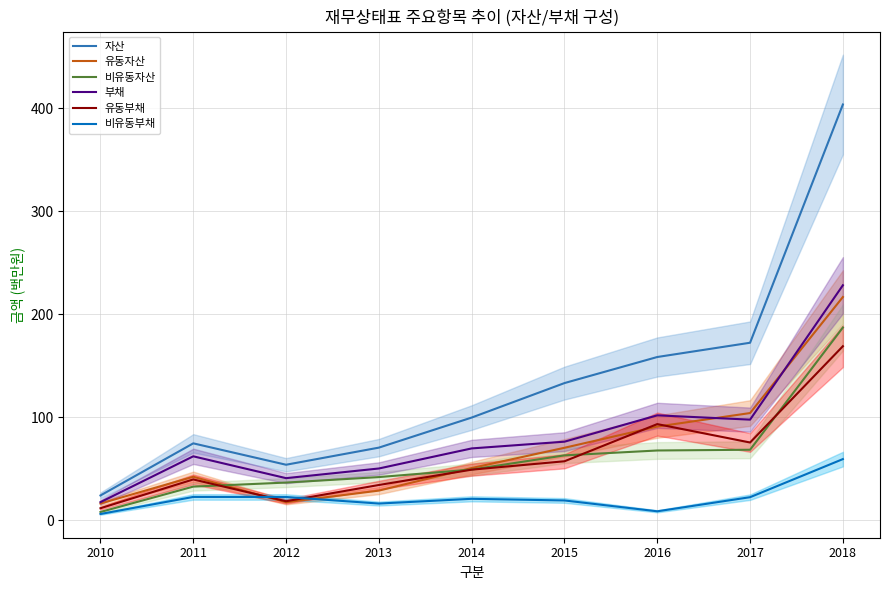

Reading right to left, list all the values displayed in this chart.

자산: 403.4	172.1	158.3	133.0	99.5	70.3	53.7	74.5	23.9
유동자산: 216.5	103.9	90.8	70.2	50.5	28.6	17.3	42.0	16.1
비유동자산: 186.9	68.3	67.5	62.8	49.0	41.7	36.4	32.5	7.8
부채: 227.9	97.5	101.7	76.1	69.5	50.1	40.7	61.9	17.4
유동부채: 168.8	75.3	93.2	57.1	48.9	34.0	18.3	39.4	11.5
비유동부채: 59.2	22.2	8.5	19.0	20.6	16.0	22.4	22.4	5.9